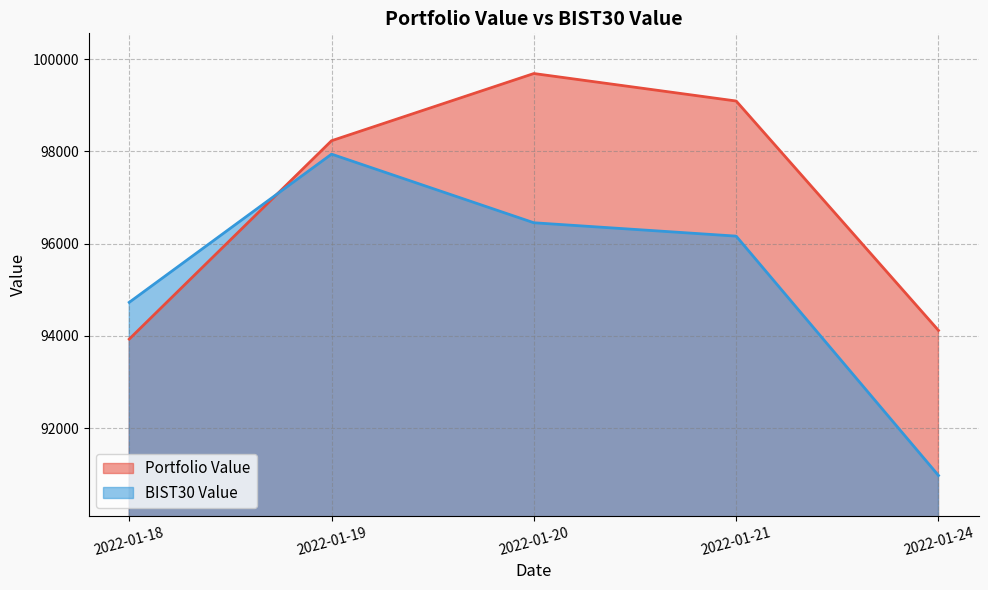

Reading left to right, transcribe all the data shown in this chart.

Portfolio Value: 2022-01-18=93929.4	2022-01-19=98231.6	2022-01-20=99689.3	2022-01-21=99093.1	2022-01-24=94118.0
BIST30 Value: 2022-01-18=94726.6	2022-01-19=97940.8	2022-01-20=96452.7	2022-01-21=96162.8	2022-01-24=90971.6